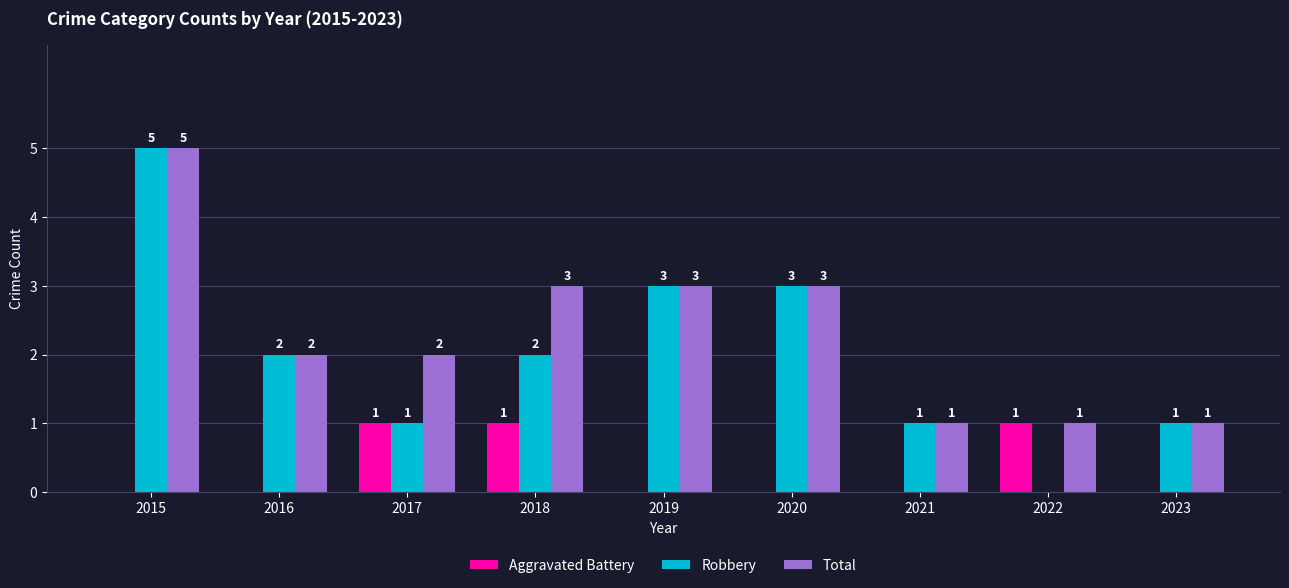

What is the sum of all Total values?

21